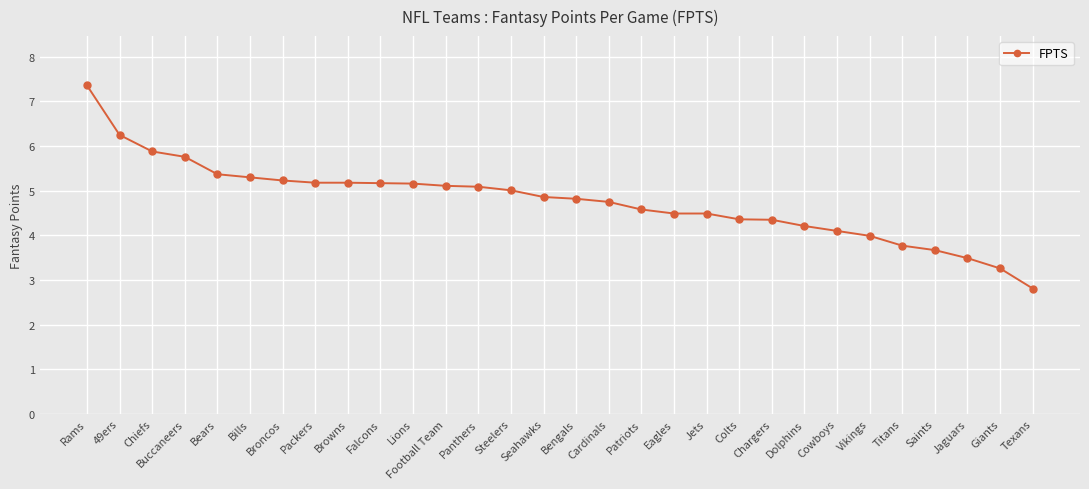

What value does the data have at Falcons?

5.2